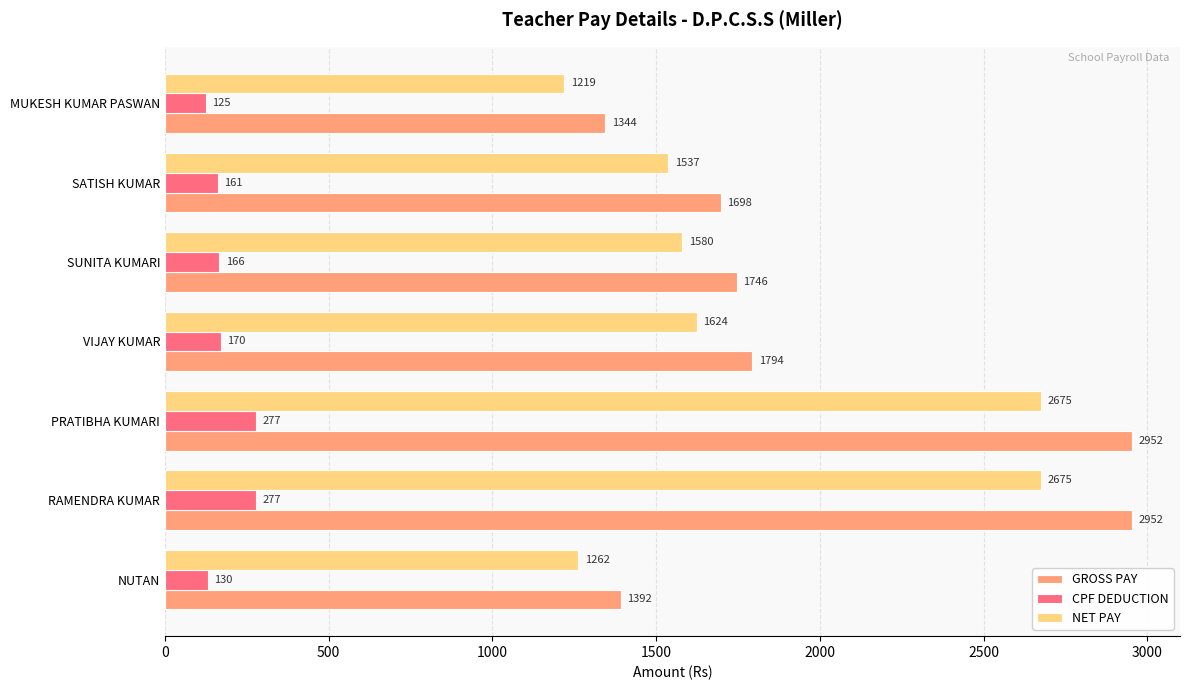

How many distinct data groups are displayed?

3